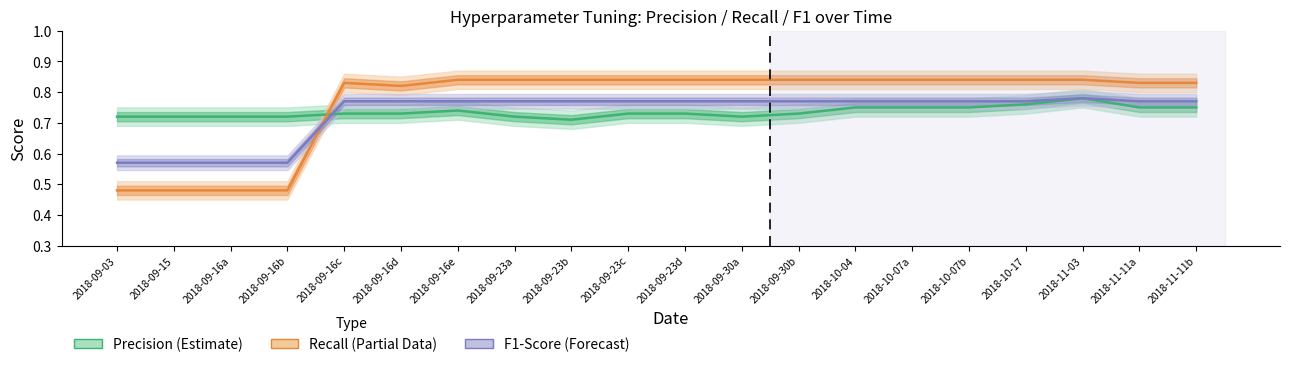

What is the total value across all series at 2018-09-30b?

2.3